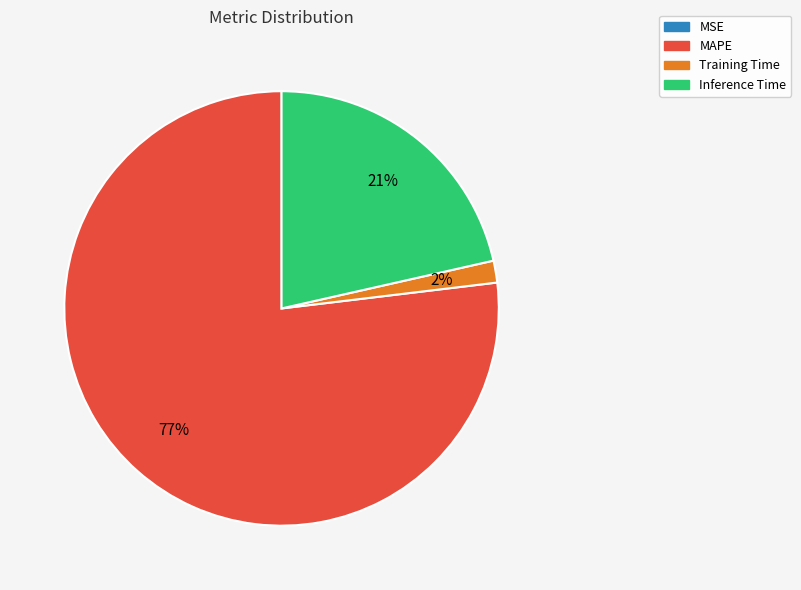

Which has a higher value, Inference Time or MAPE?

MAPE